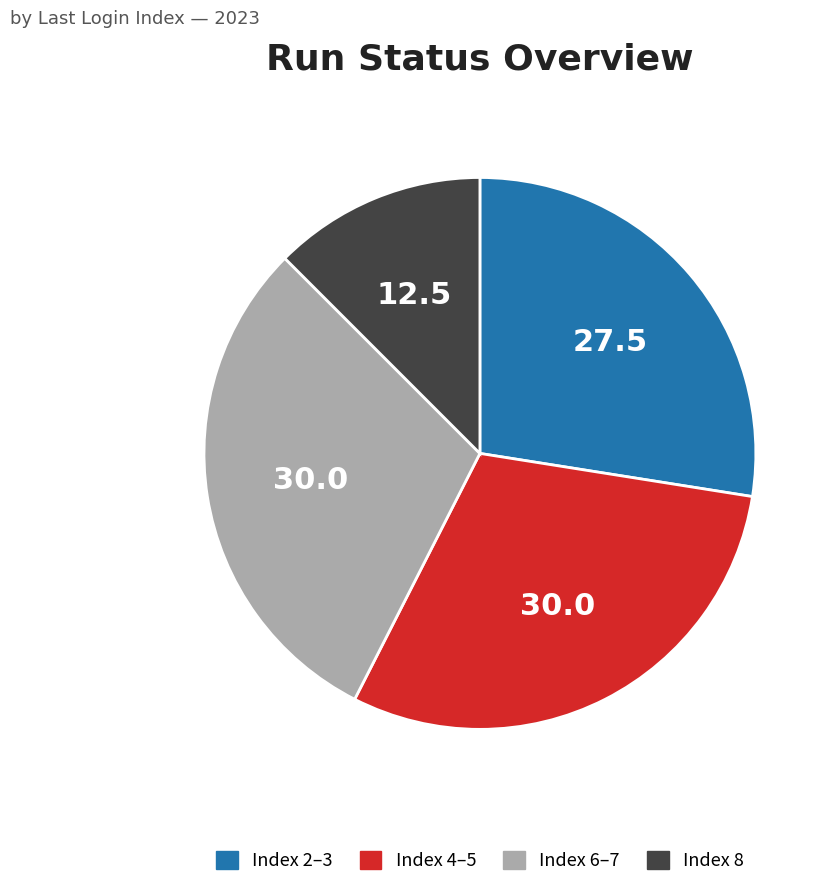

Is there a majority slice in this chart?

No